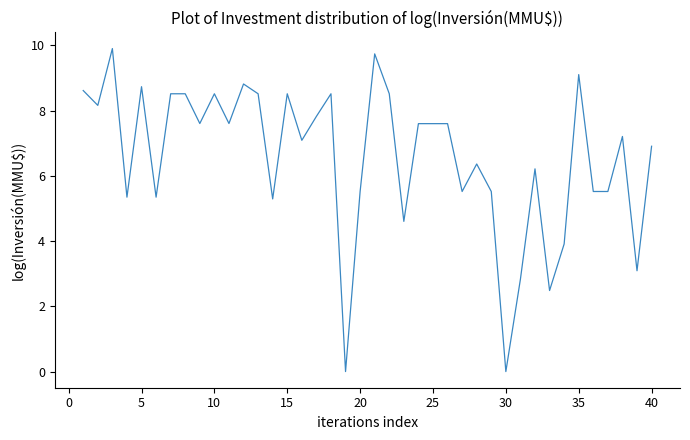

What is the maximum value shown in the chart?

9.9